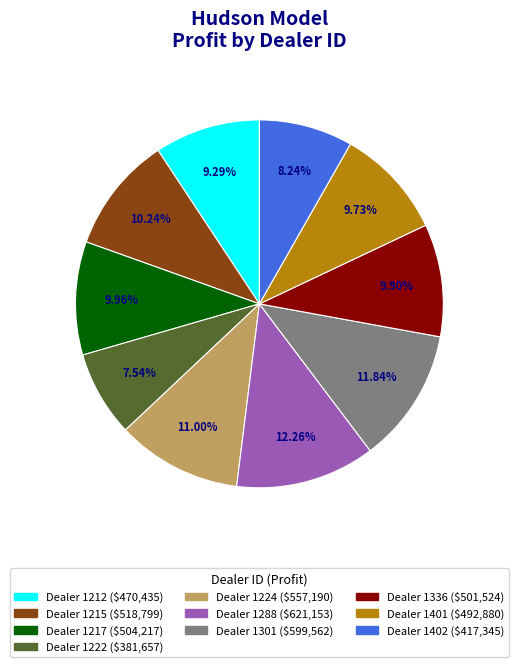

Is there a majority slice in this chart?

No